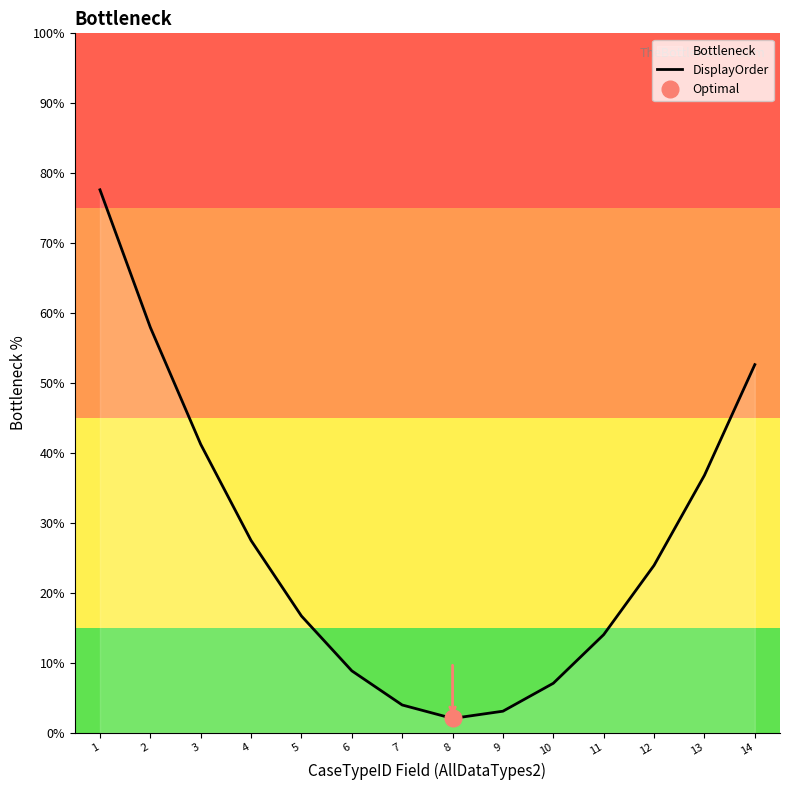

What is the change in value from 3 to 10?

-34.2